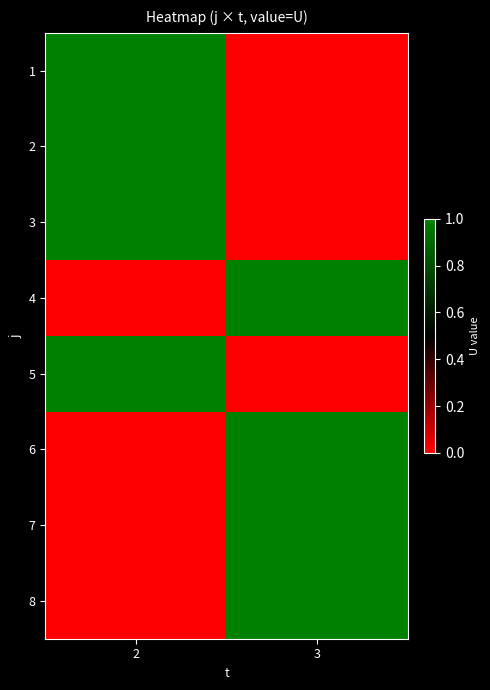

At how many categories does at least one series exceed 0?

2